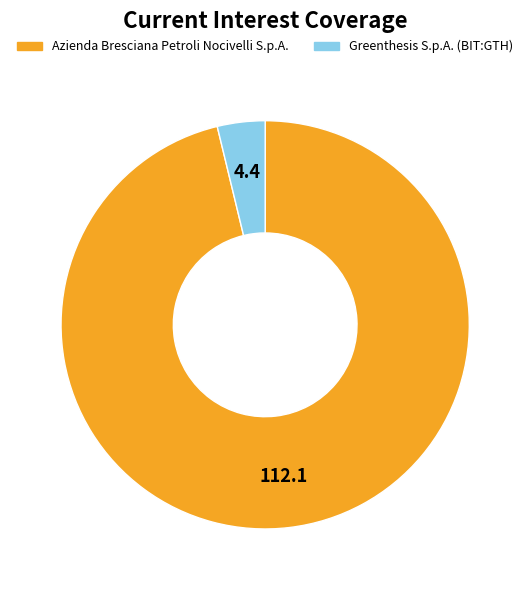

How many slices are in this pie chart?

2